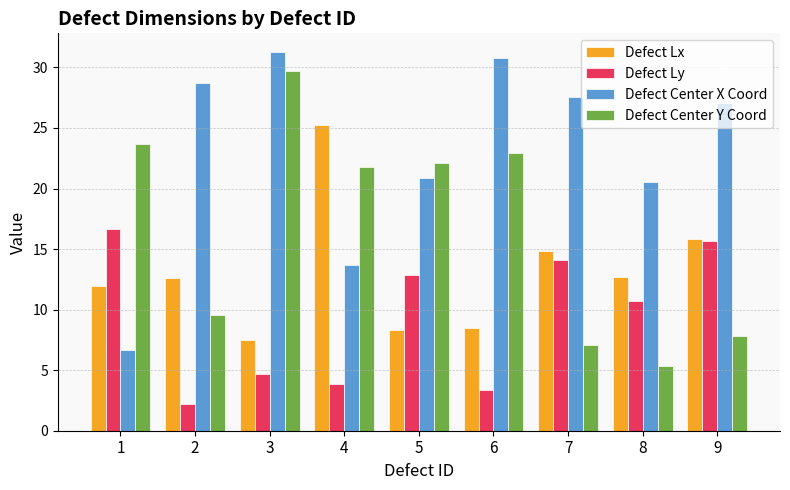

What is the difference between the maximum and second lowest values in the Defect Ly series?

13.3